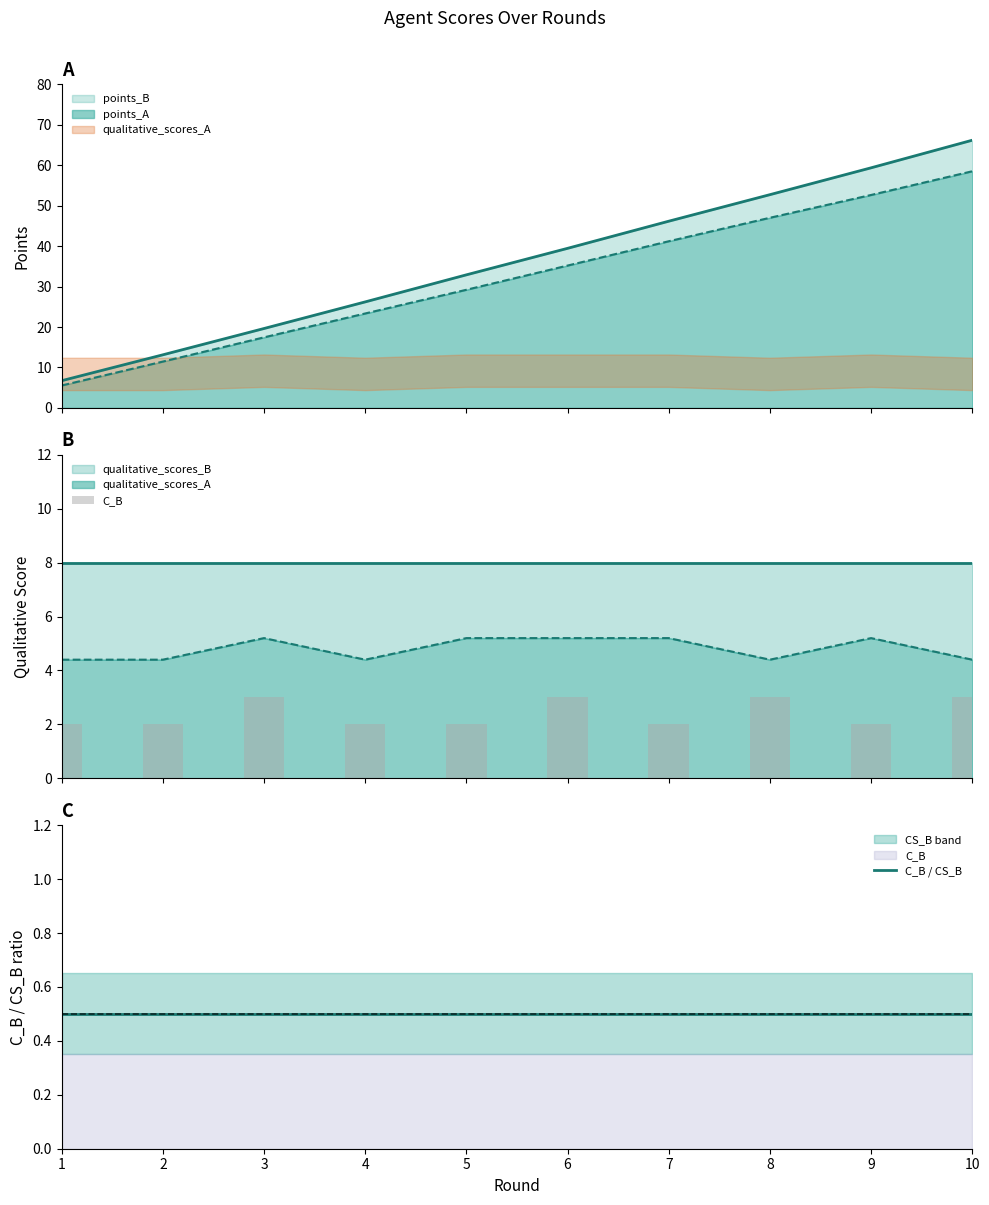

What is the sum of all C_B / CS_B values?

5.0